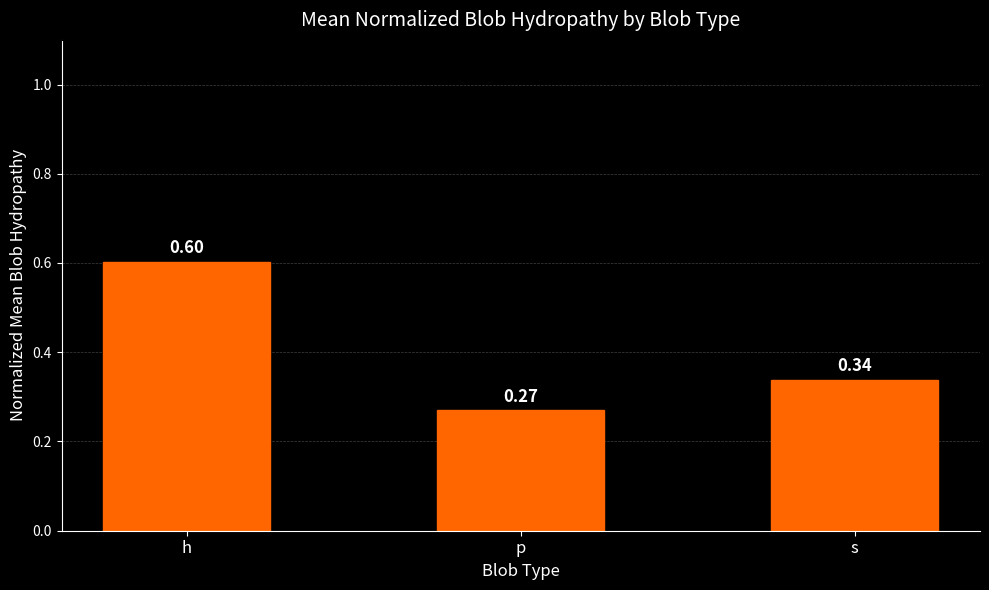

Which label corresponds to the smallest value in the chart?

p